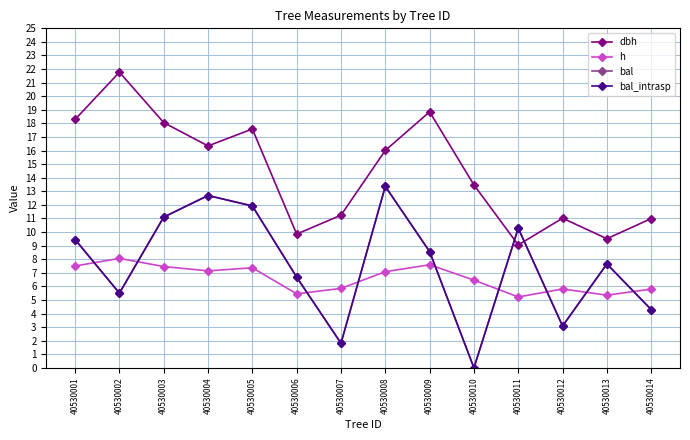

Is this an area chart (filled region under the line)?

No